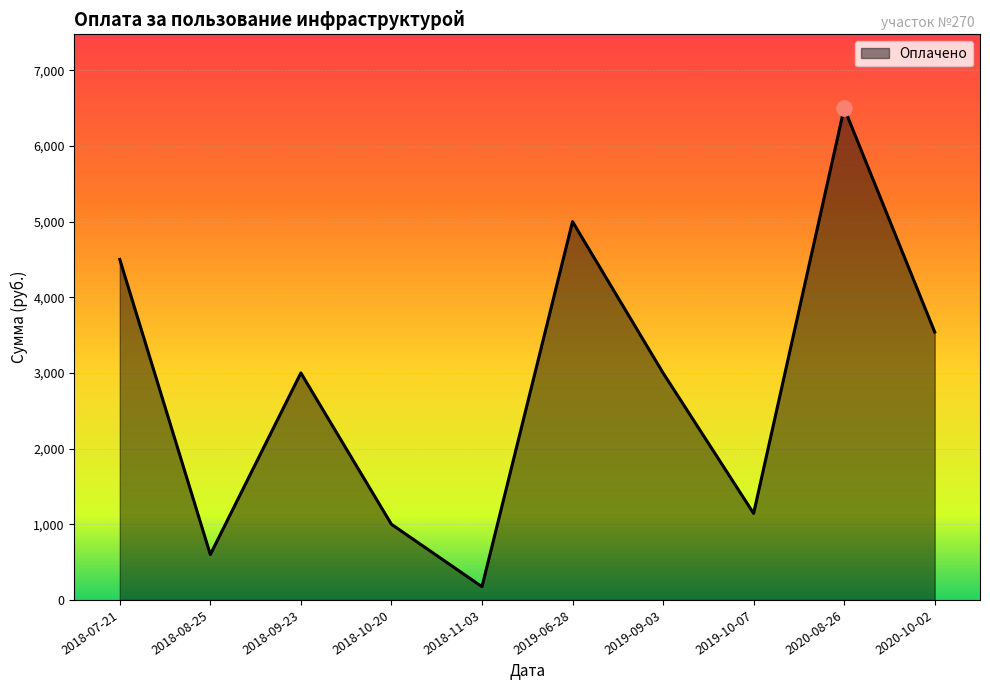

Approximately how many times larger is the value at 2019-10-07 compared to 2018-10-20?

1.1